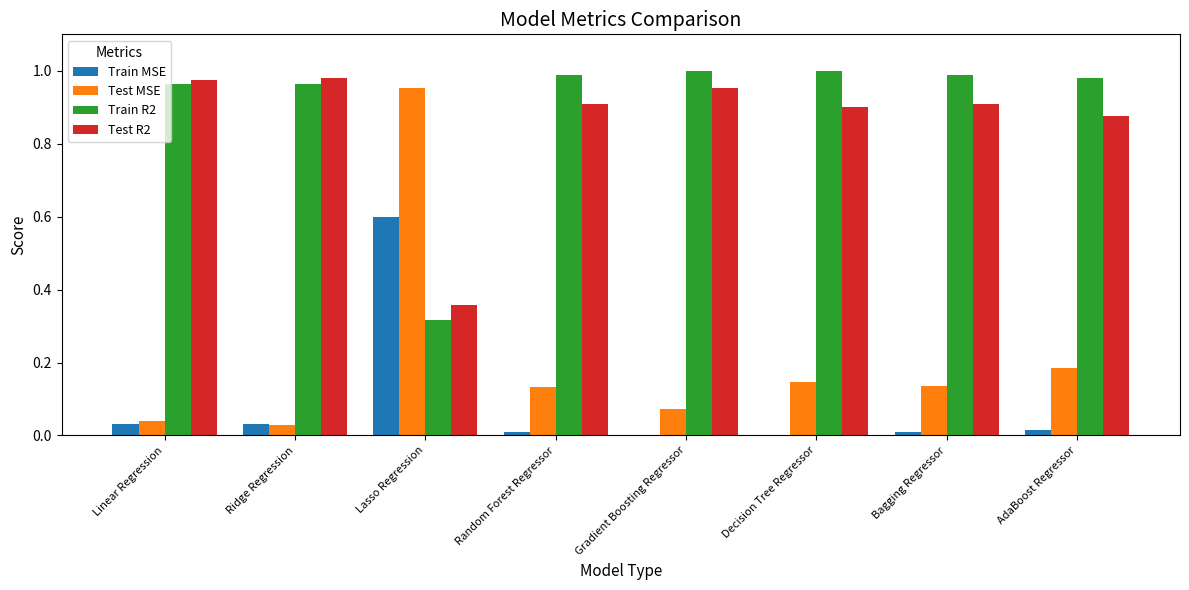

What is the total value across all series at Ridge Regression?

2.0